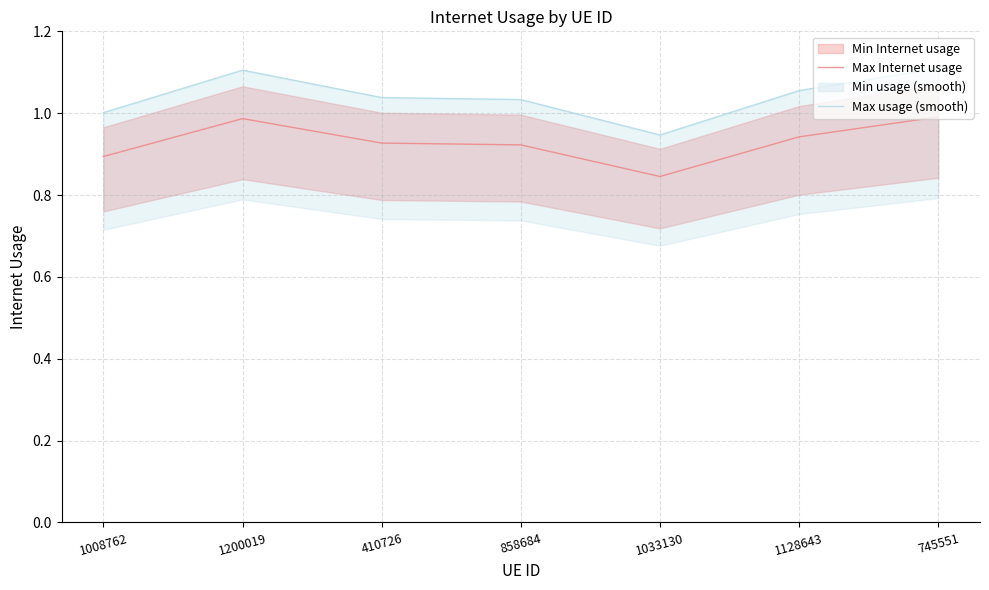

Is it true that Max Internet usage equals 0.6 at 1200019?

False